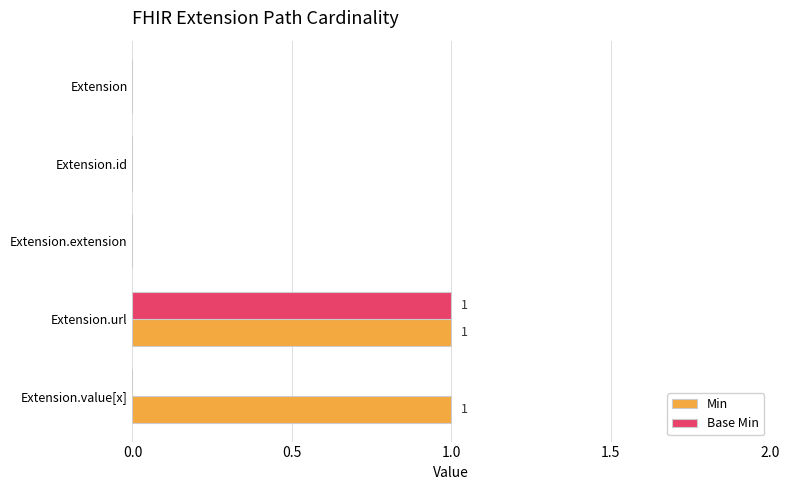

The Base Min series shows 0 at Extension.extension. True or false?

True